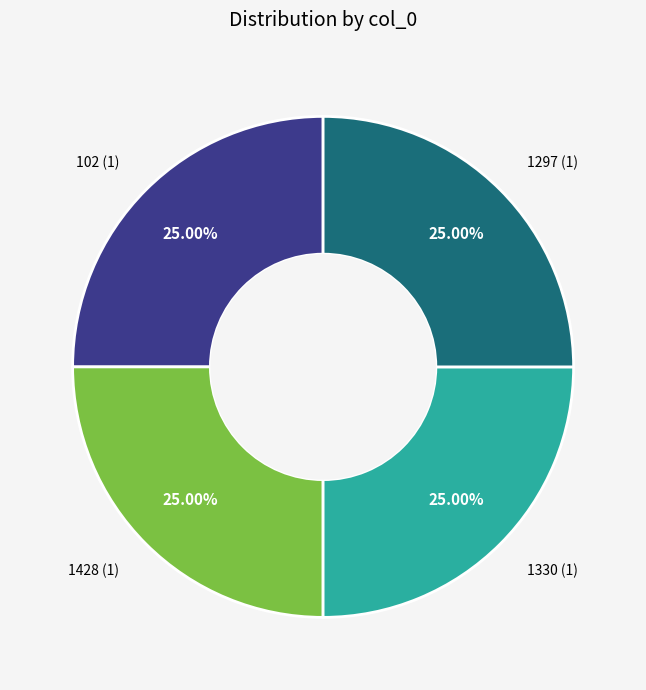

How many segments does this pie chart have?

4